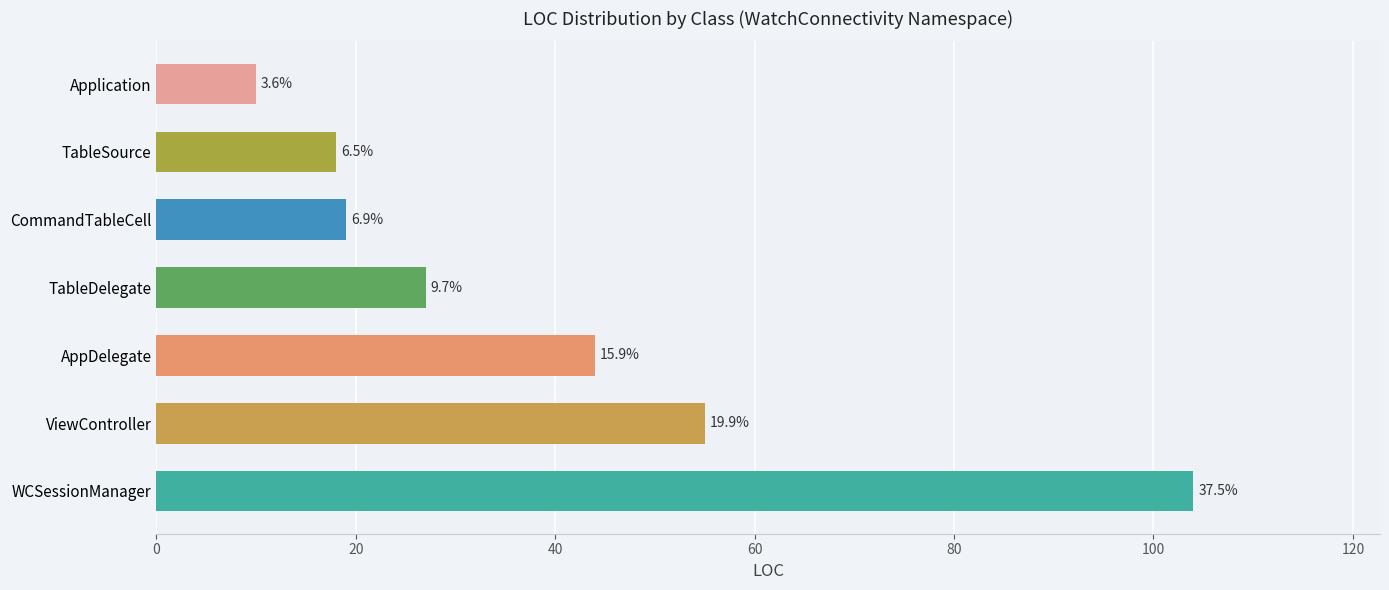

How many bars are there in total?

7